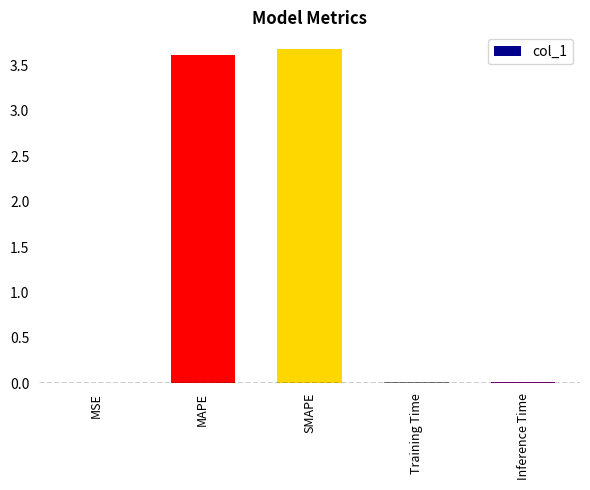

What is the greatest value displayed?

3.7